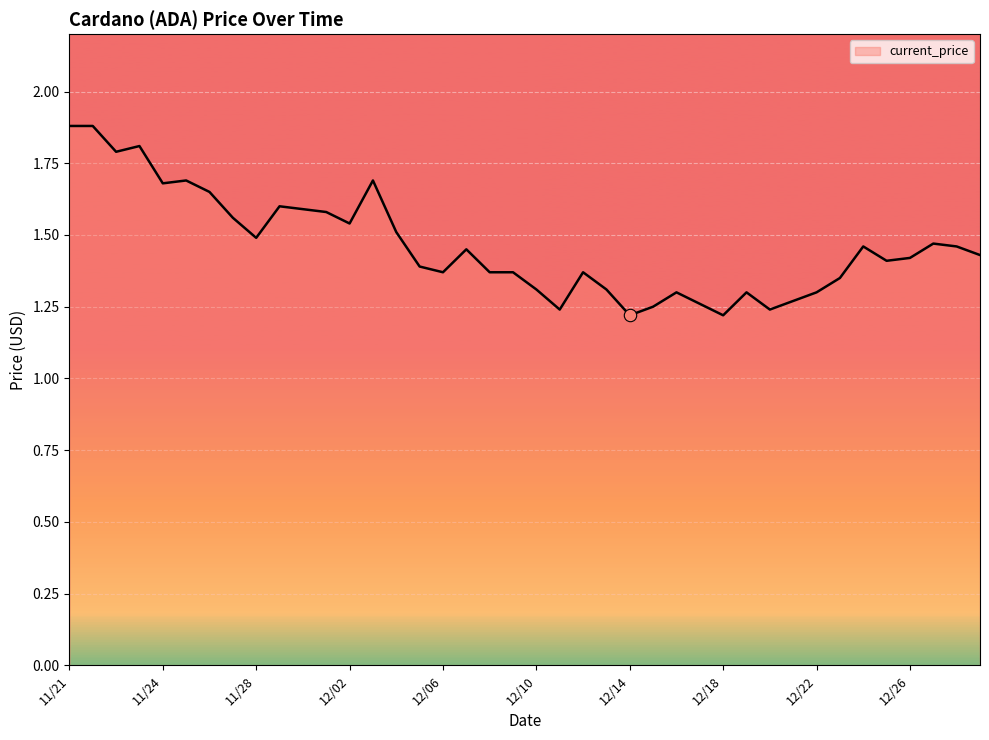

What is the maximum value shown in the chart?

1.9